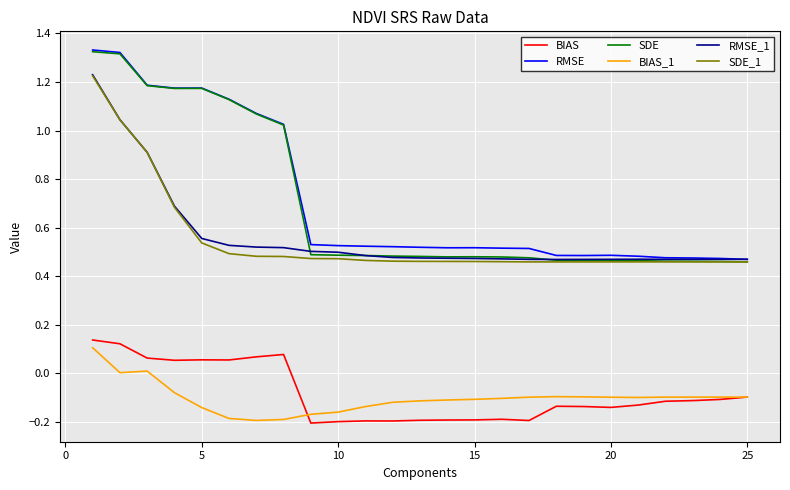

What is the difference between the maximum and minimum values in the BIAS_1 series?

0.3